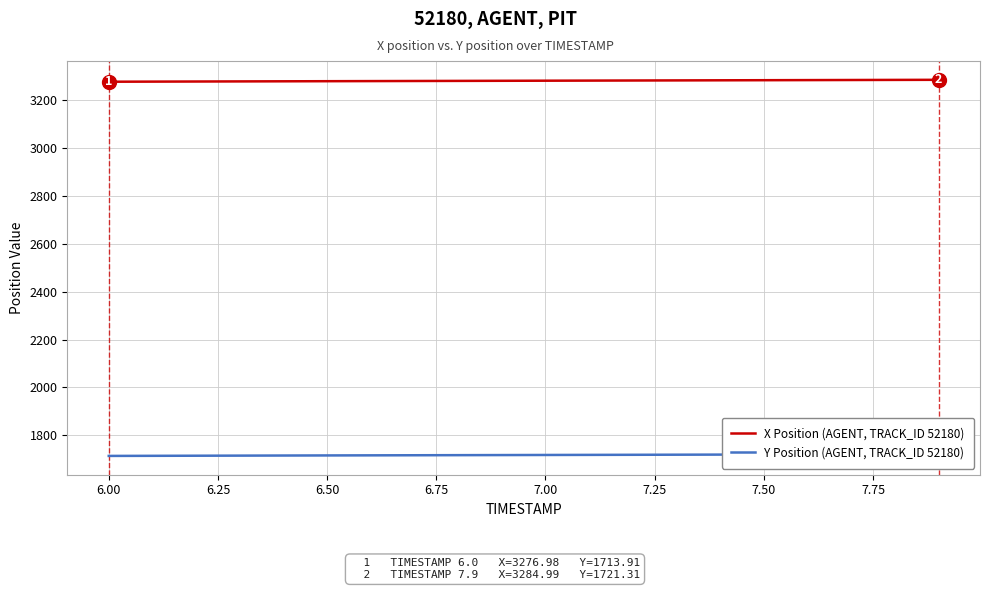

What is the minimum value for Y Position (AGENT, TRACK_ID 52180)?

1713.9